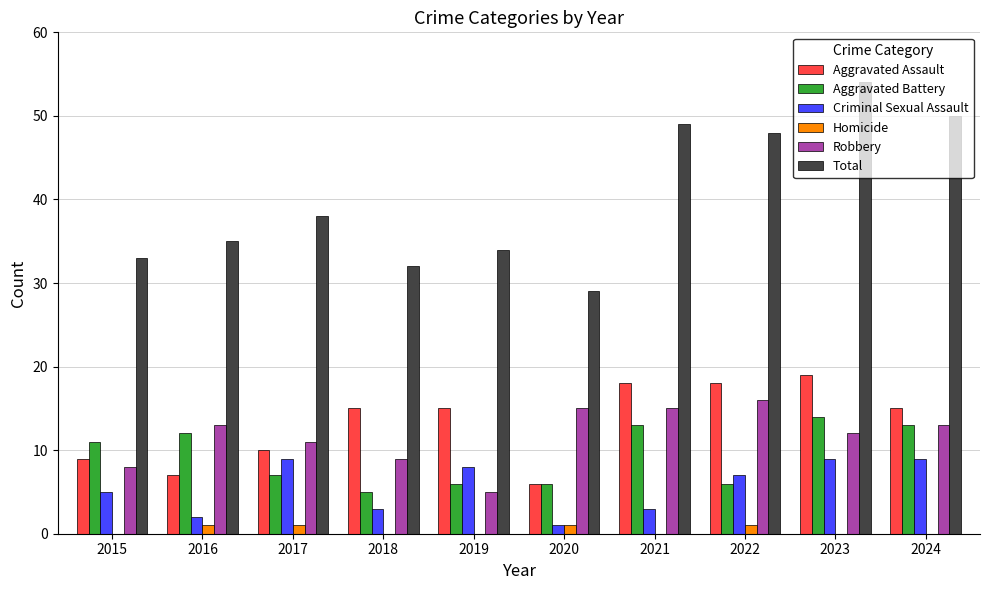

What is the sum of all Aggravated Assault values?

132